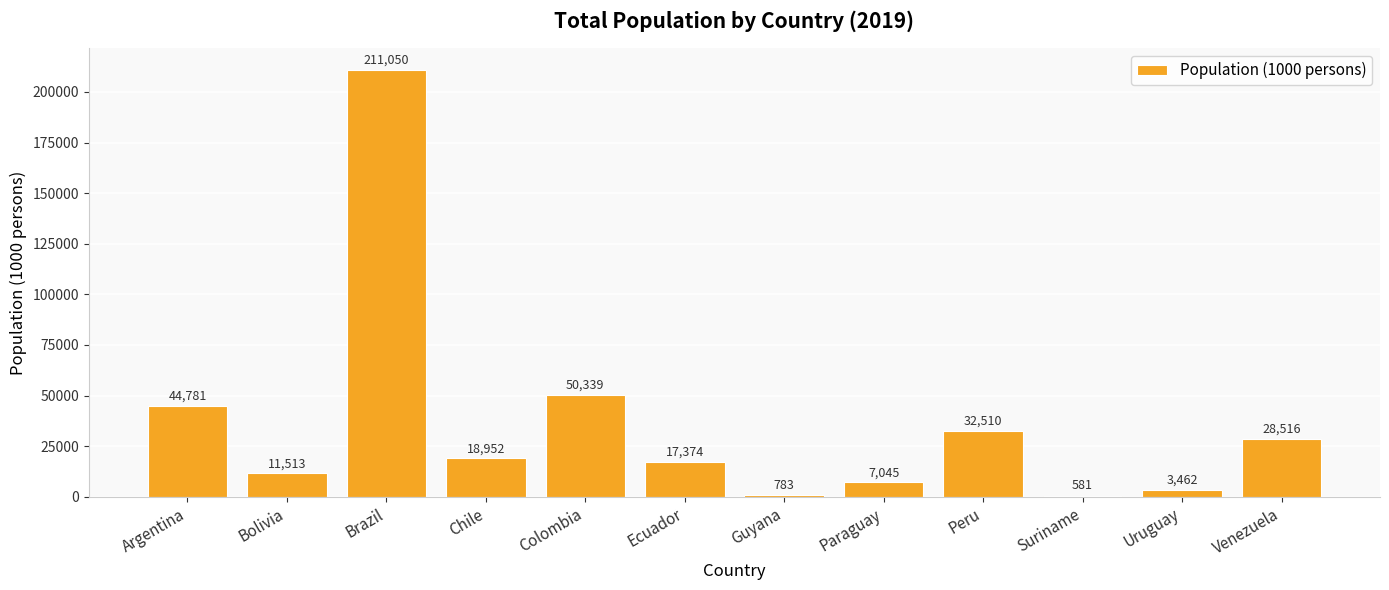

What is the average value?

35576